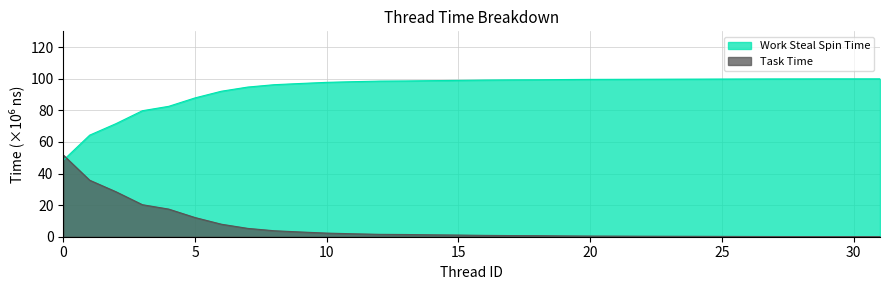

Is it true that Work Steal Spin Time equals 98.8 at 14?

True